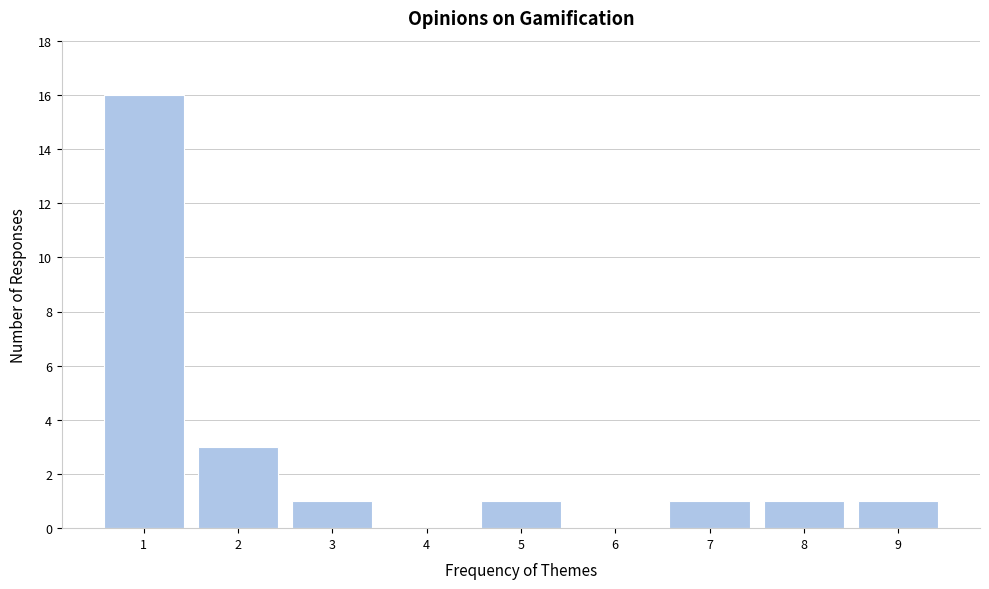

Reading right to left, list all the values displayed in this chart.

9=1	8=1	7=1	6=0	5=1	4=0	3=1	2=3	1=16